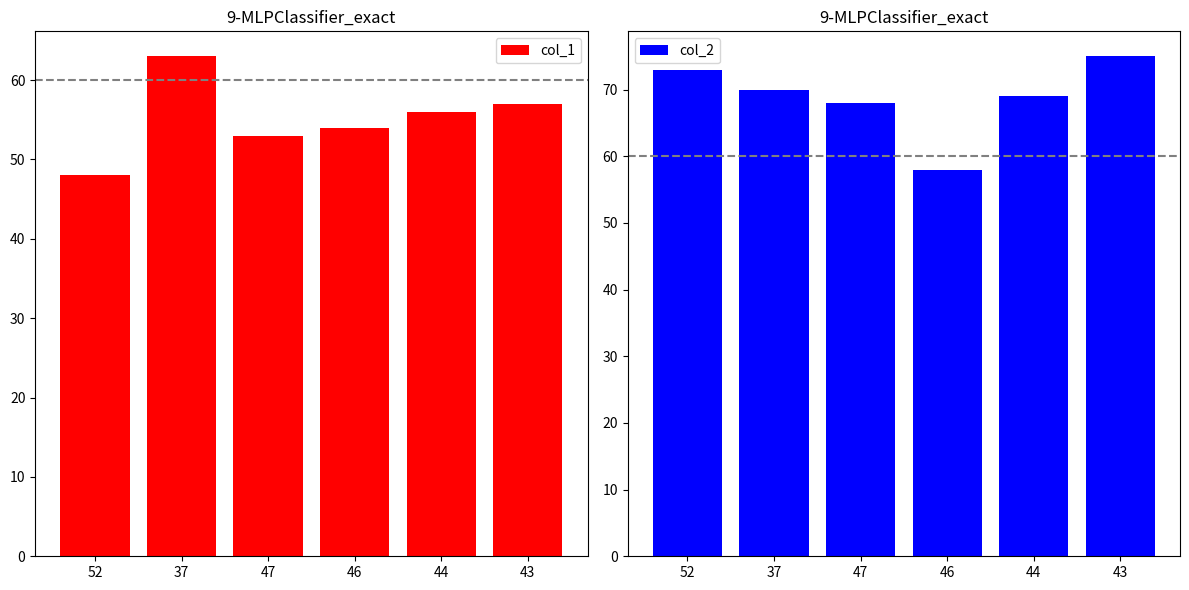

Reading right to left, list all the values displayed in this chart.

col_1: 57	56	54	53	63	48
col_2: 75	69	58	68	70	73